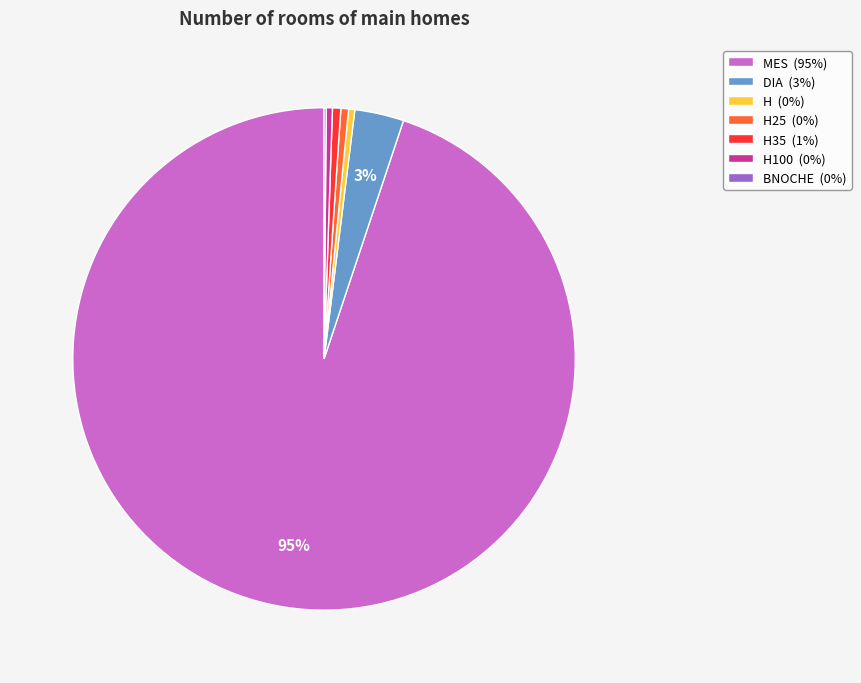

True or false: H100 (0%) accounts for 9% of the total.

False